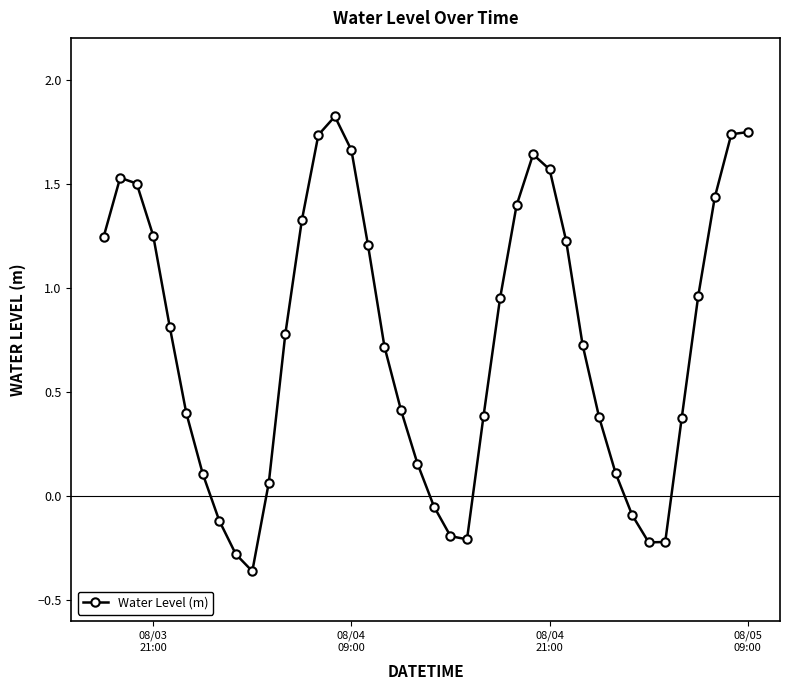

What is the greatest value displayed?

1.8